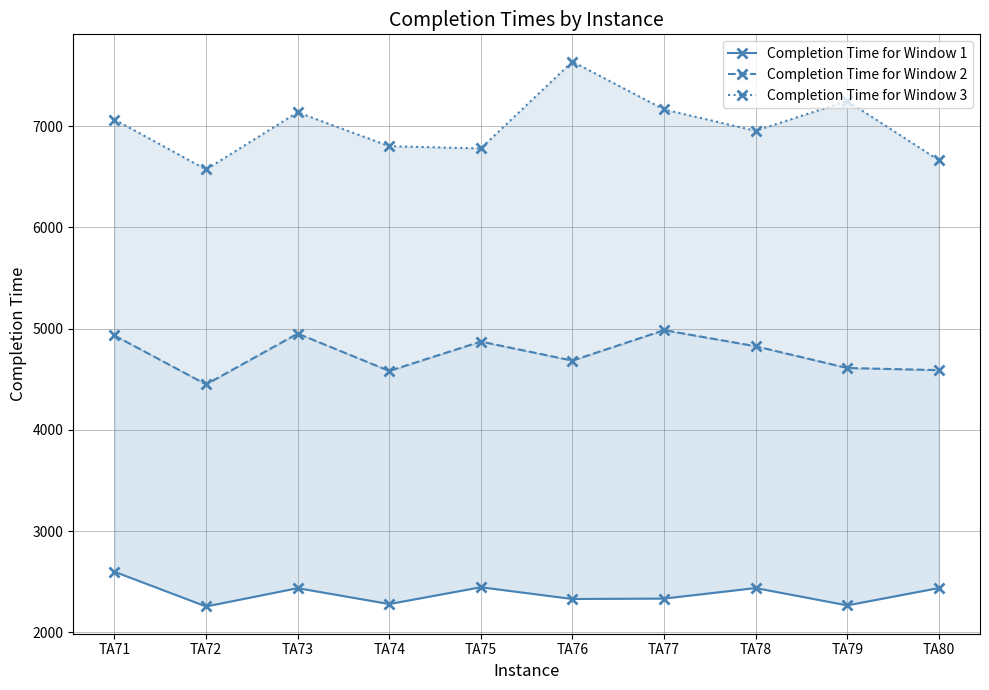

Is it true that Completion Time for Window 2 equals 4827 at TA78?

True